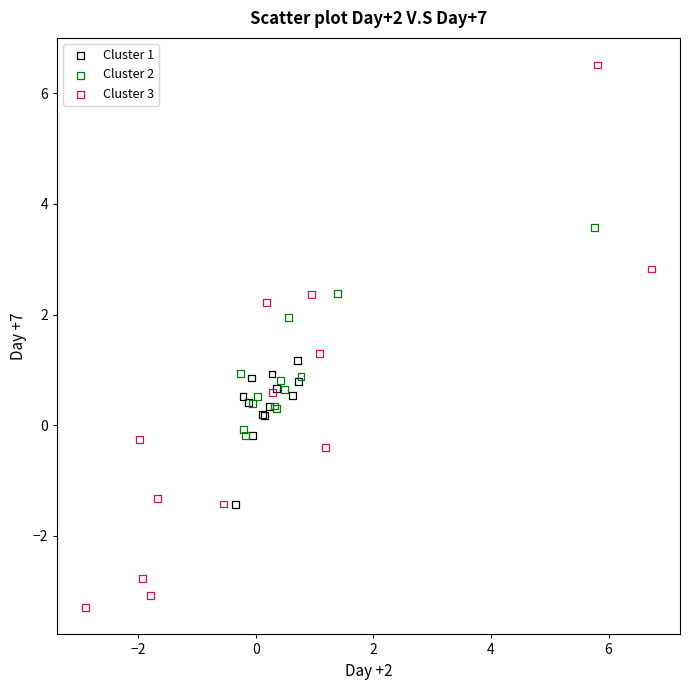

What are all the series names shown in the legend?

Cluster 1, Cluster 2, Cluster 3